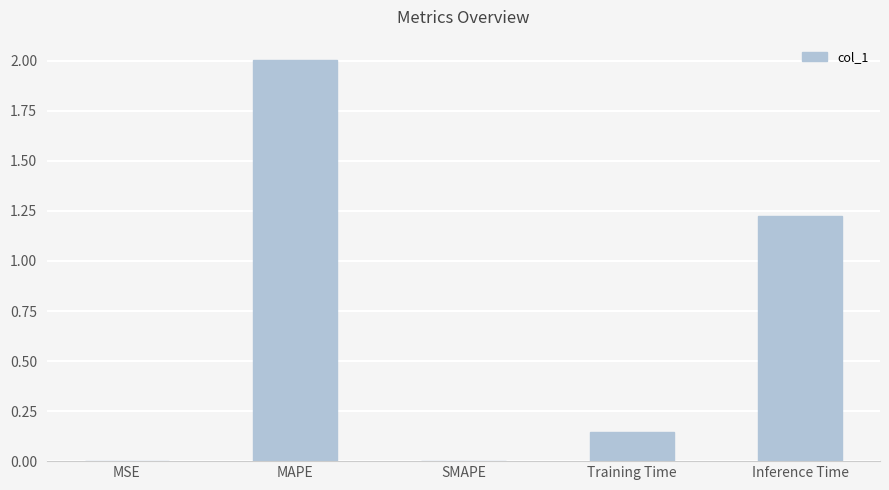

At which label is the value closest to 1?

Inference Time